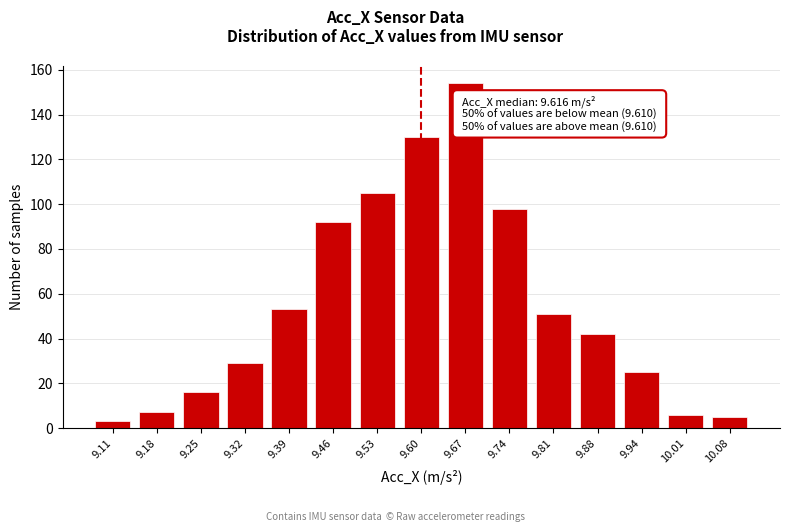

Reading left to right, extract all data points from this chart.

3	7	16	29	53	92	105	130	154	98	51	42	25	6	5